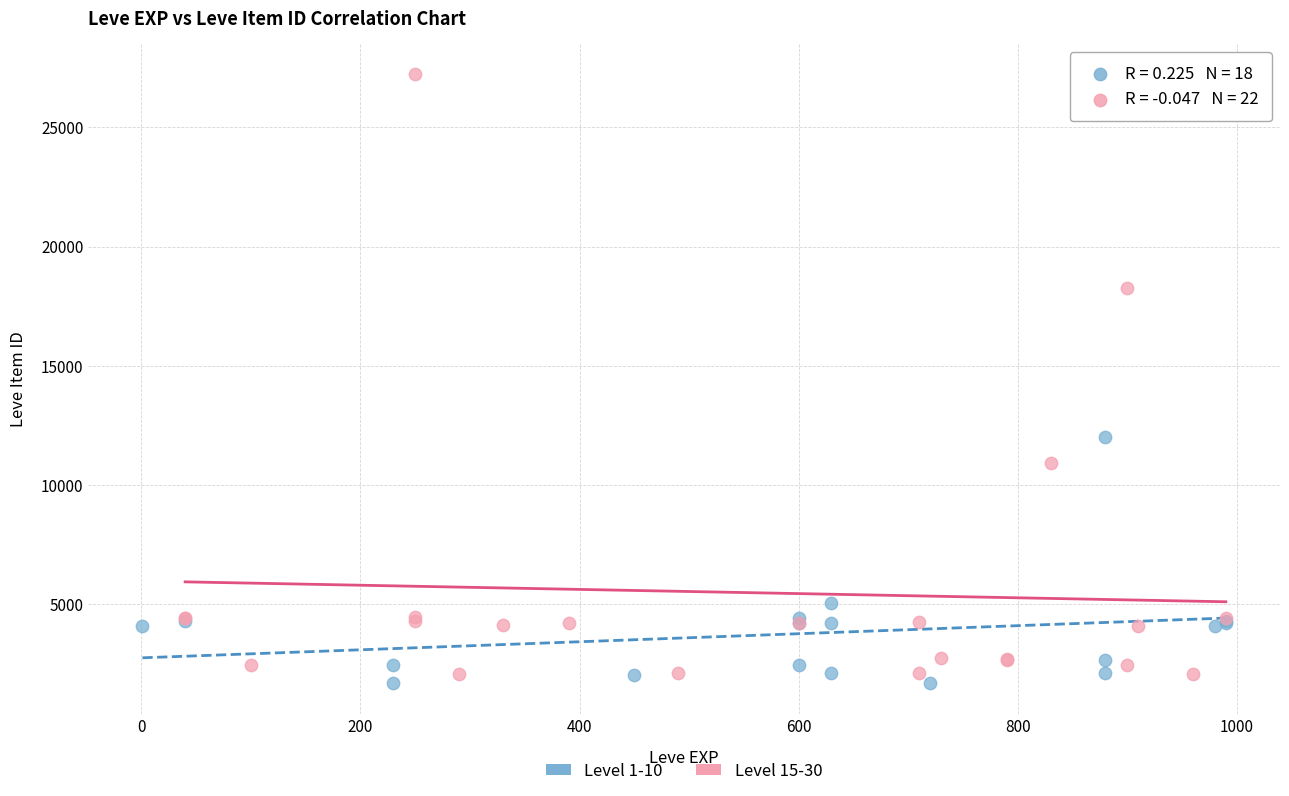

Which series contains the lowest Y value?

Level 1-10